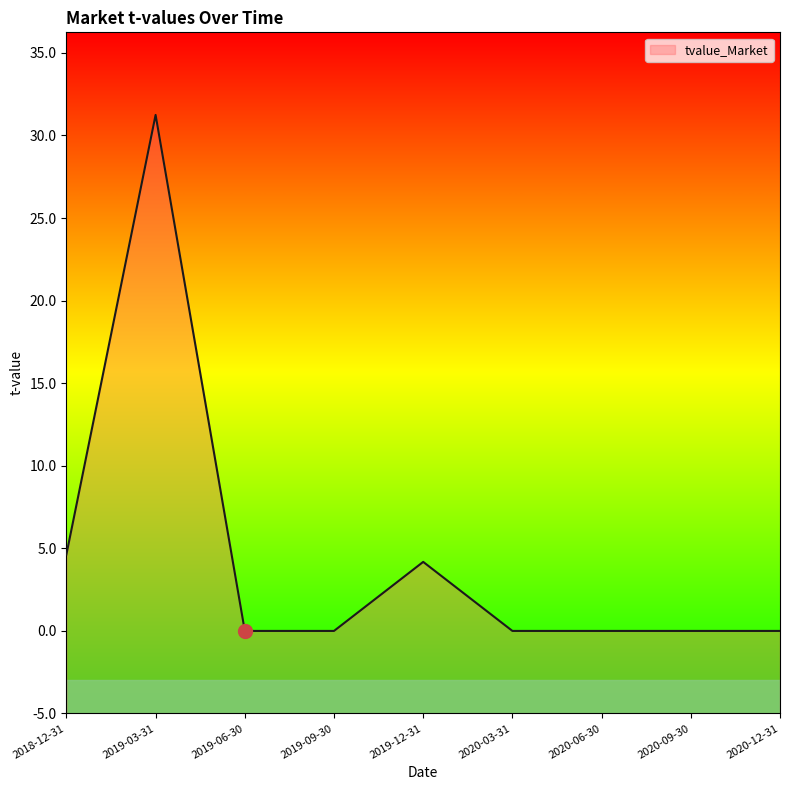

Rank the categories by value from lowest to highest.

2019-06-30, 2019-09-30, 2020-03-31, 2020-06-30, 2020-09-30, 2020-12-31, 2019-12-31, 2018-12-31, 2019-03-31